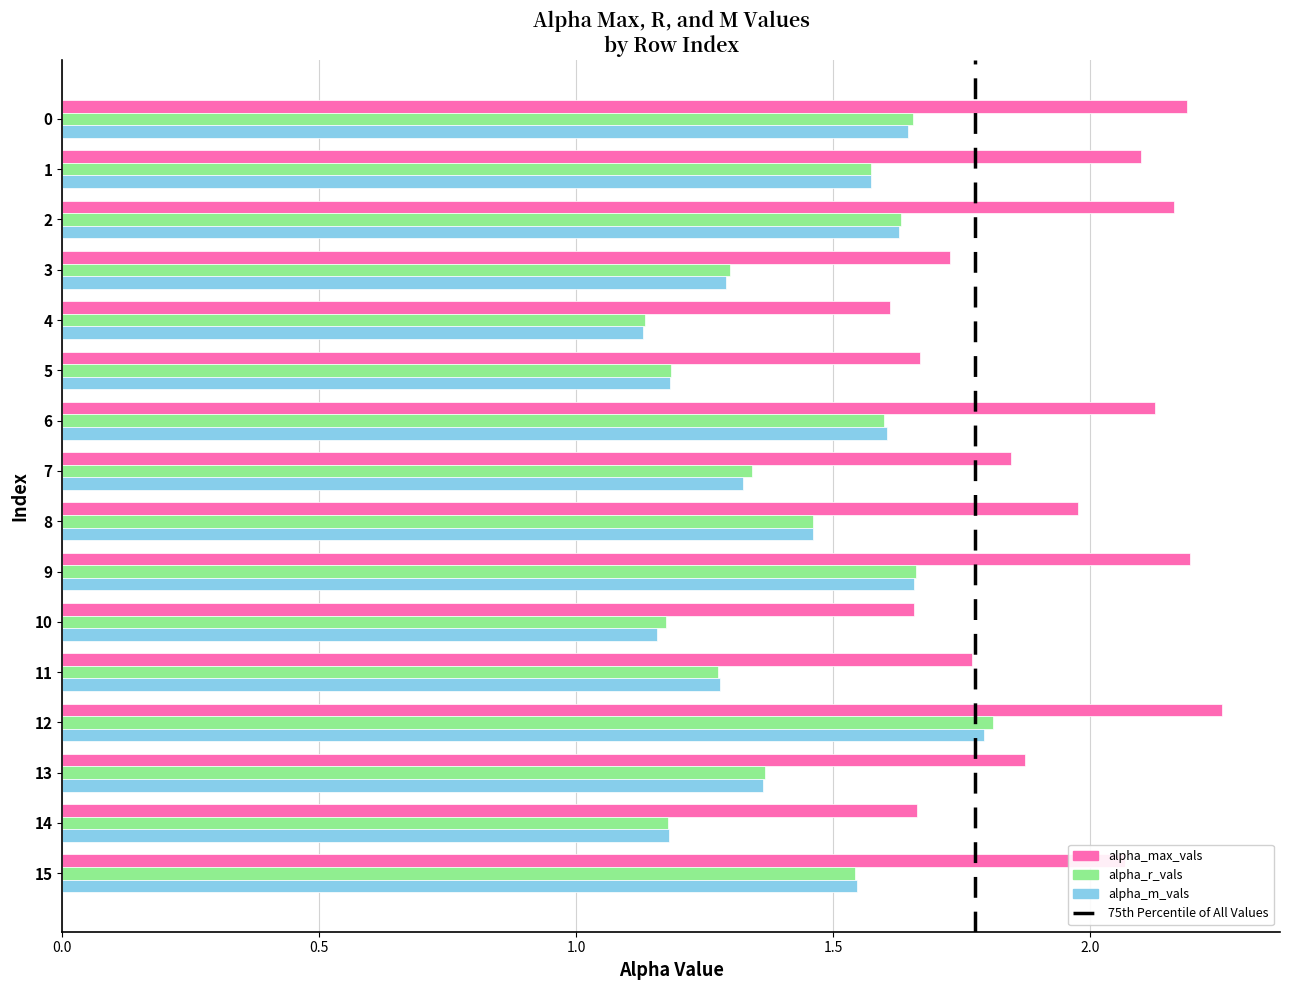

The value of alpha_max_vals at 4 is 0.3. True or false?

False